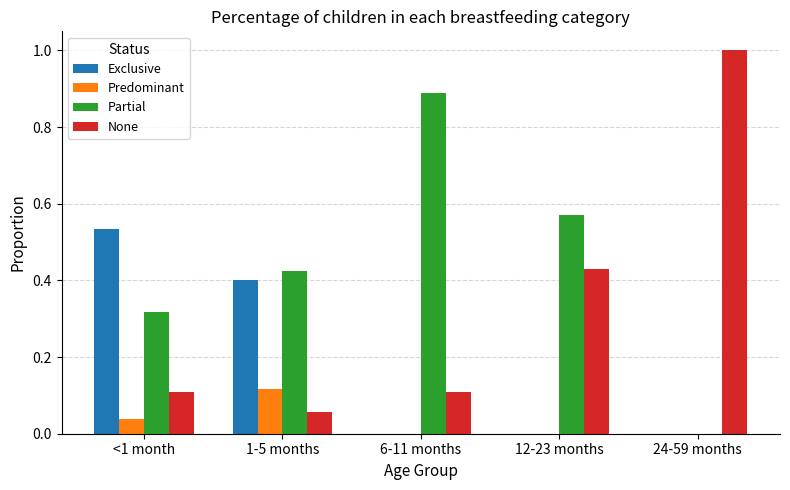

True or false: Exclusive has a value of 0.4 at 1-5 months.

True